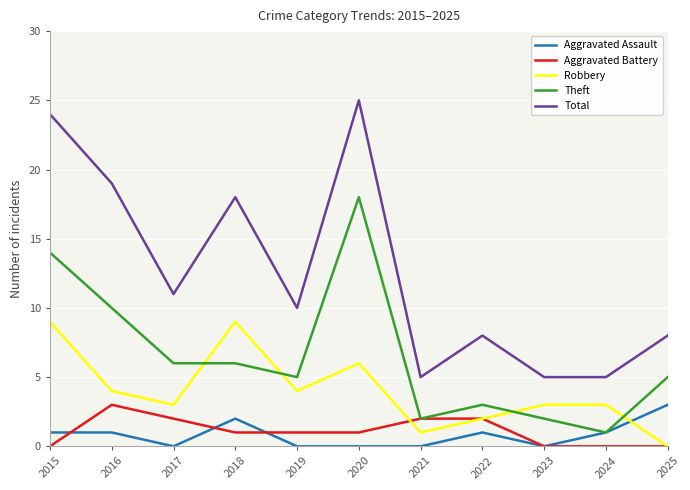

What is the total value across all series at 2016?

37